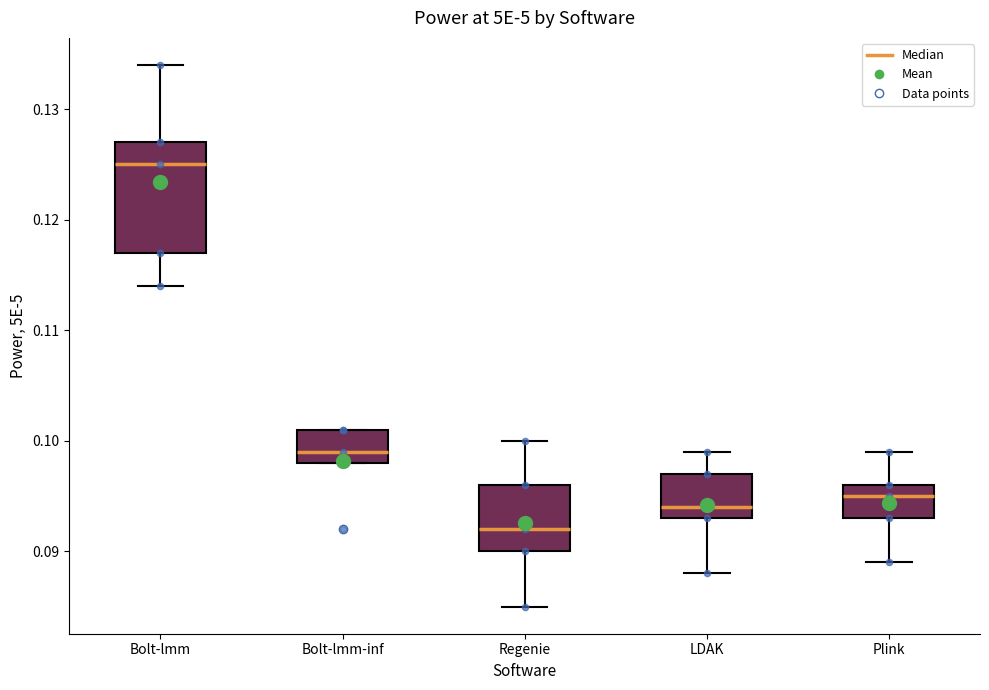

Reading left to right, transcribe this box plot: for each box, give where its median line is, the range the box spans, and where its two whiskers end, as read against the y-axis. The values are not printed on the chart, so give them approximately, as read against the axis.

Bolt-lmm: median 0.125, box 0.117 to 0.127, whiskers 0.114 to 0.134
Bolt-lmm-inf: median 0.099, box 0.098 to 0.101, whiskers 0.098 to 0.101
Regenie: median 0.092, box 0.090 to 0.096, whiskers 0.085 to 0.100
LDAK: median 0.094, box 0.093 to 0.097, whiskers 0.088 to 0.099
Plink: median 0.095, box 0.093 to 0.096, whiskers 0.089 to 0.099